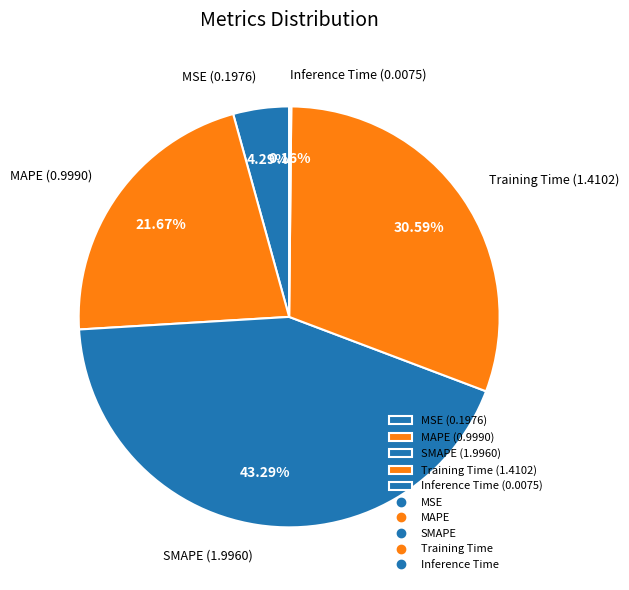

To the nearest percent, what percentage of the pie is MAPE?

22%